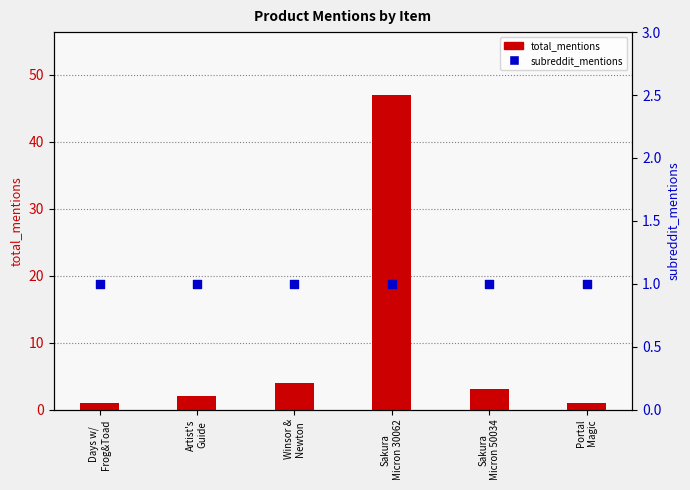

Which series has the largest total across all categories?

total_mentions